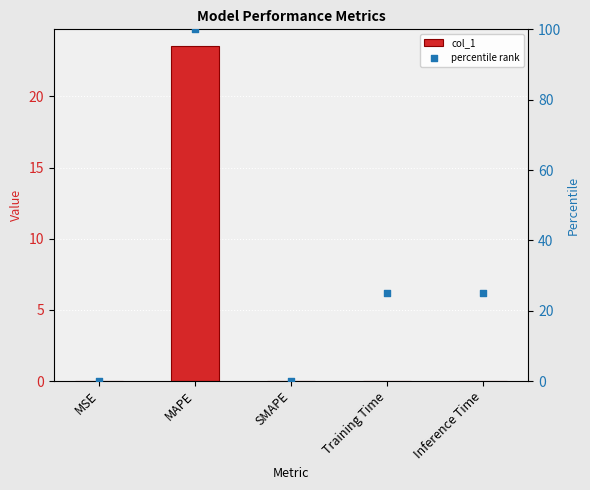

Which series has the largest total across all categories?

percentile rank